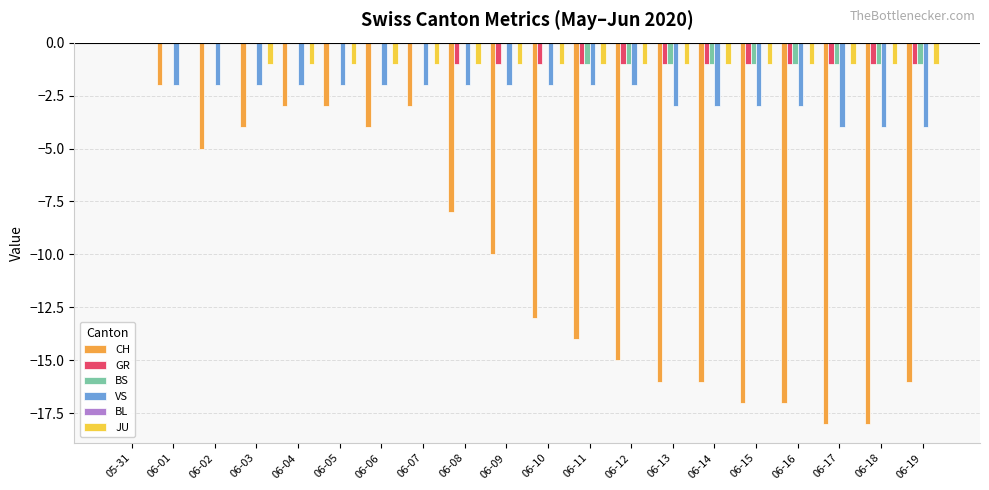

Which series has the largest range (max minus min)?

CH